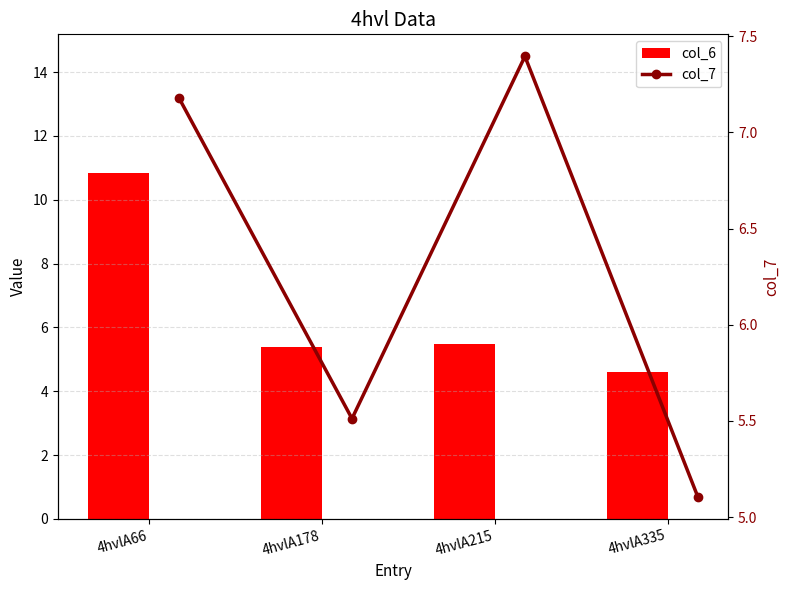

Is it true that col_7 equals 5.1 at 4hvlA335?

True